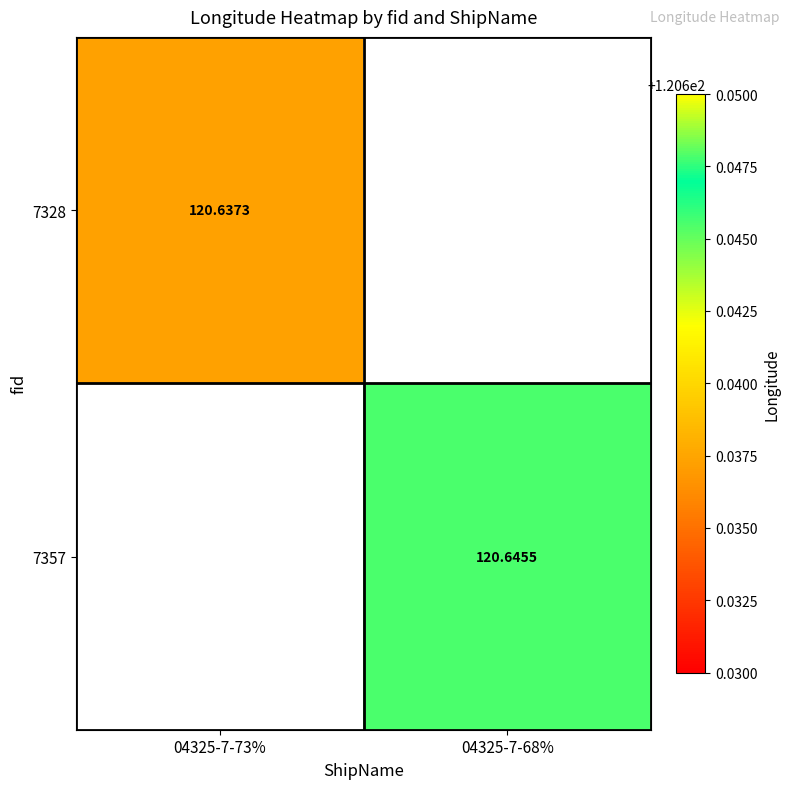

Is the value of 7328 at 04325-7-73% greater than the value of 7357 at 04325-7-68%?

No